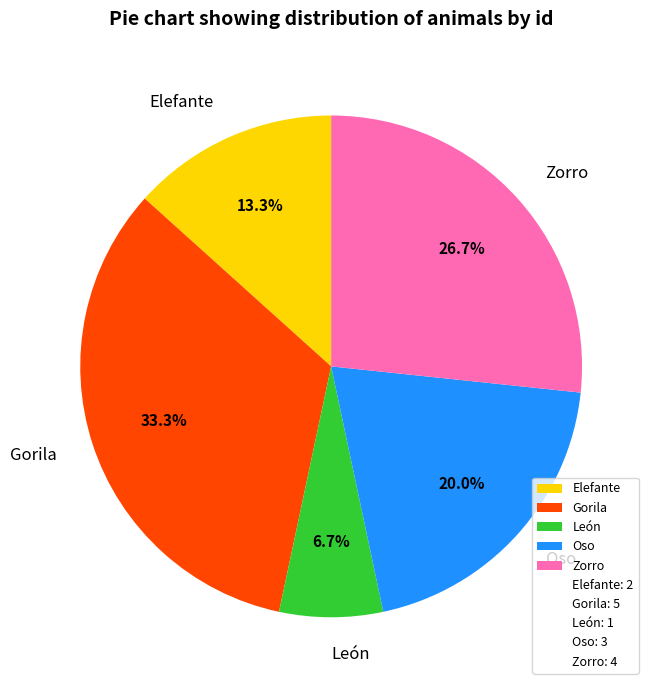

Is there any slice that represents more than half of the pie?

No